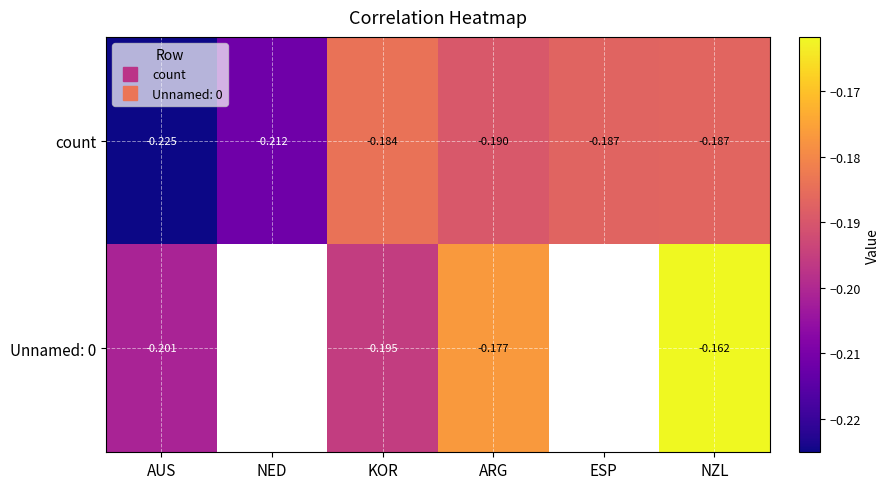

Which category has the lowest value in the count series?

AUS